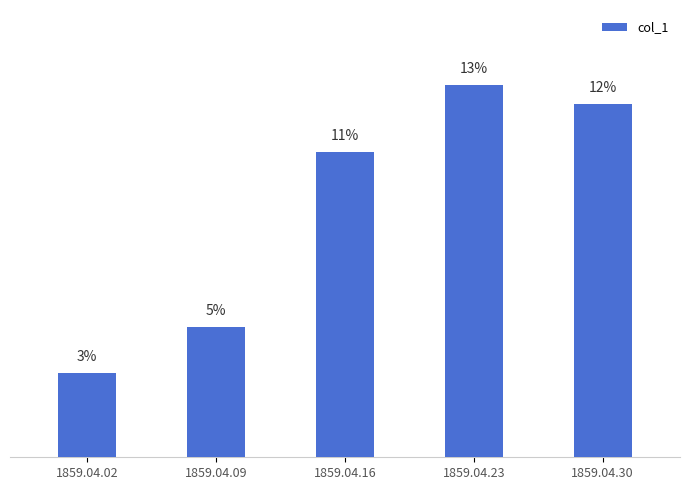

Read the value at 1859.04.30.

0.1